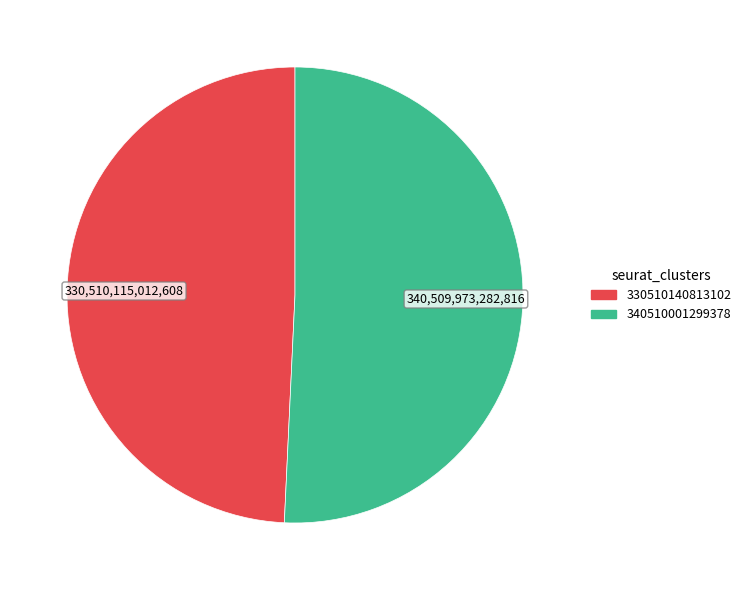

Do 330510140813102 and 340510001299378 together represent more than half of the pie?

Yes